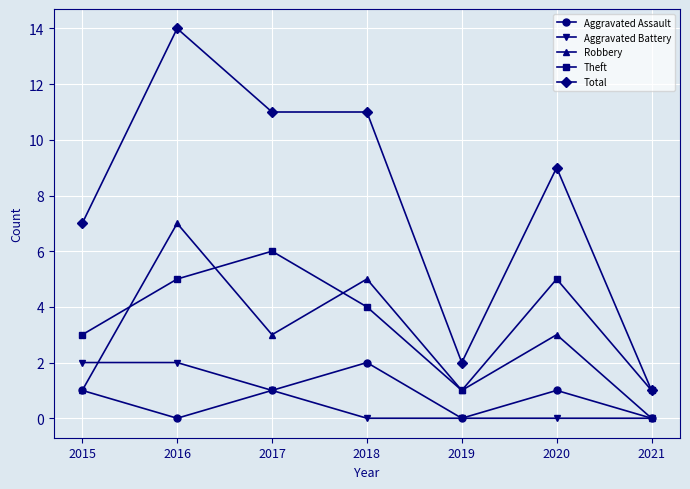

How many data points in Theft are less than 4?

3